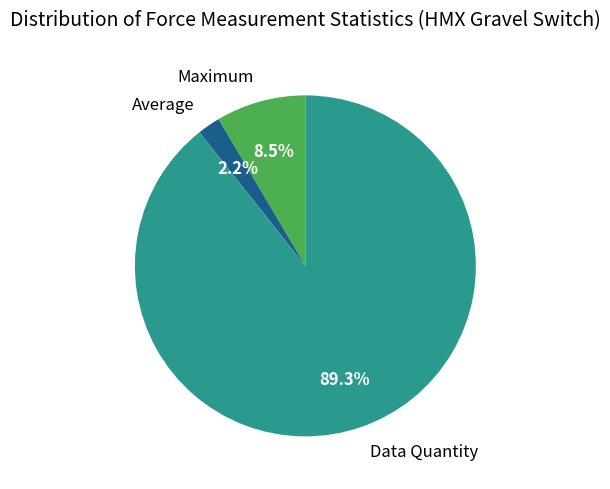

Rank the categories by value from lowest to highest.

Average, Maximum, Data Quantity